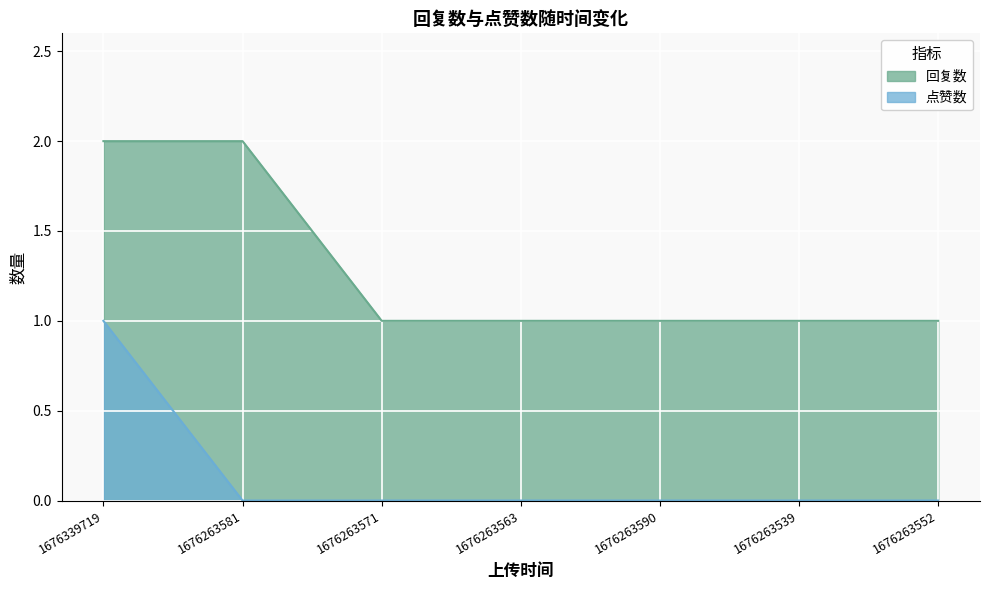

True or false: 回复数 has a value of 2 at 1676263571.

False